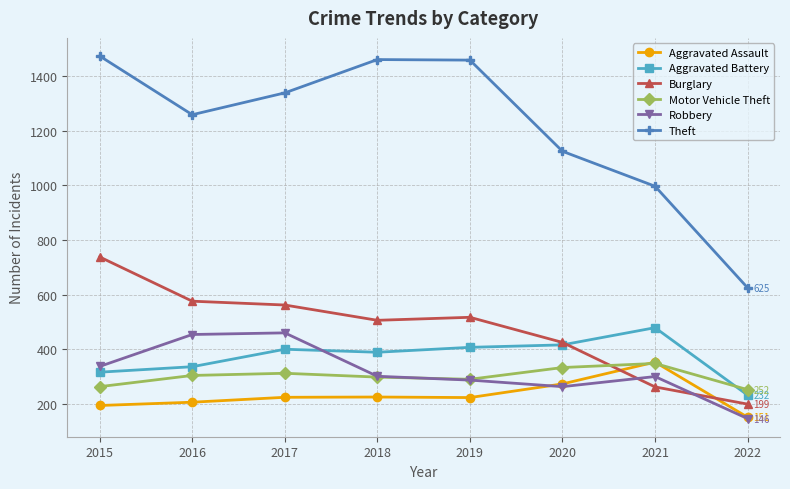

Which series has the widest spread of values?

Theft